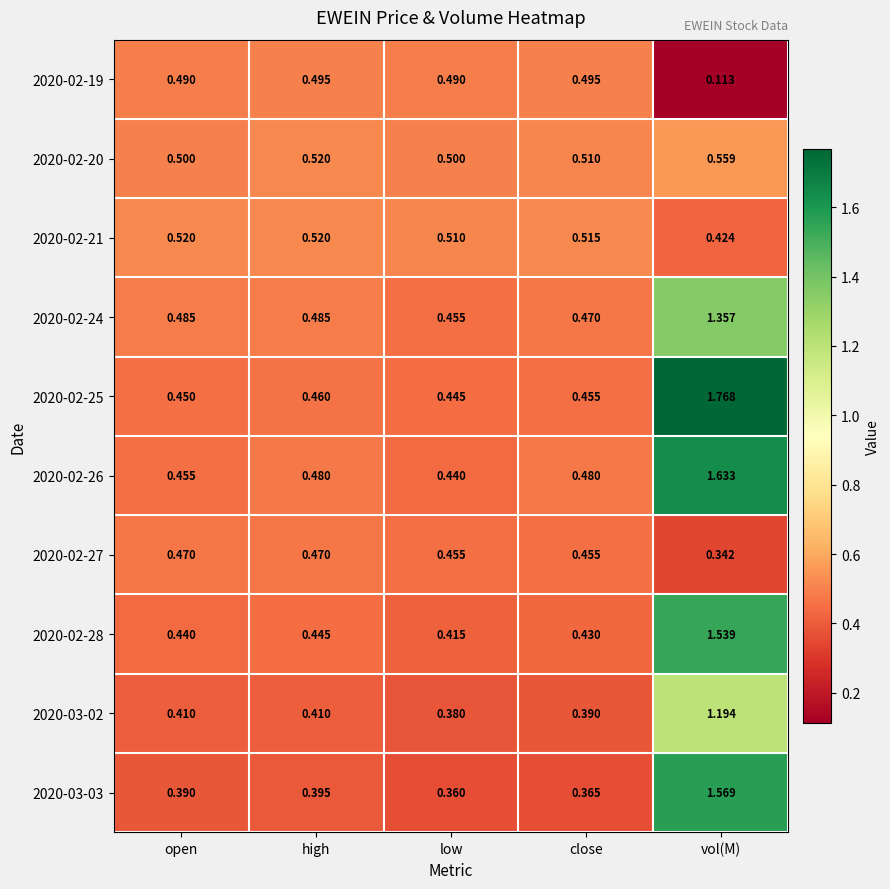

Which series changed the most between open and high?

2020-02-26